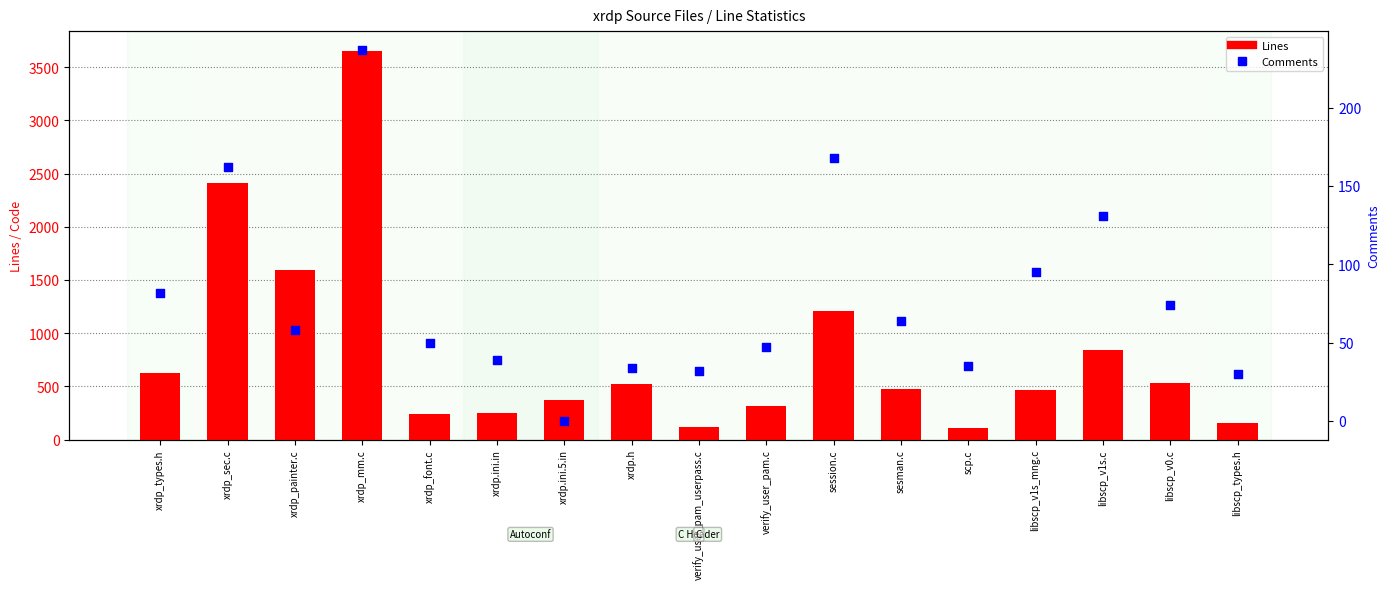

Which series has the widest spread of Y values?

Lines